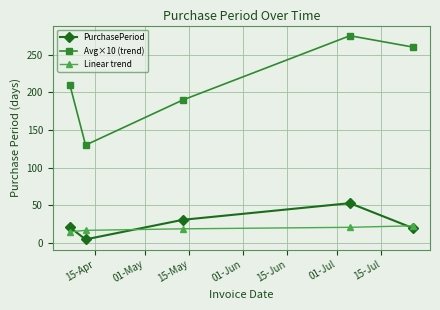

Which series has the largest total across all categories?

Avg×10 (trend)